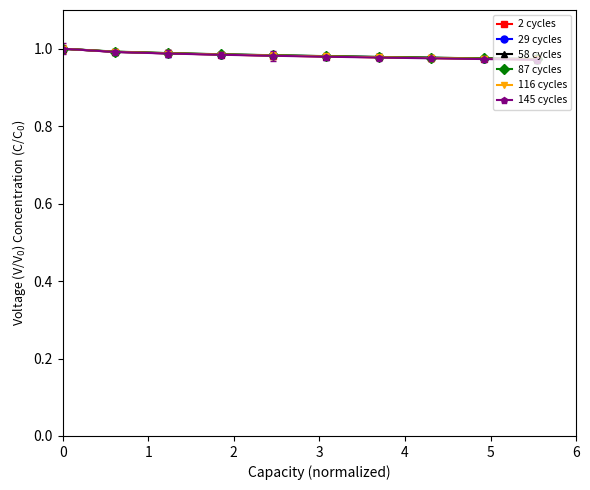

How many intersections are there between 2 cycles and 29 cycles?

1